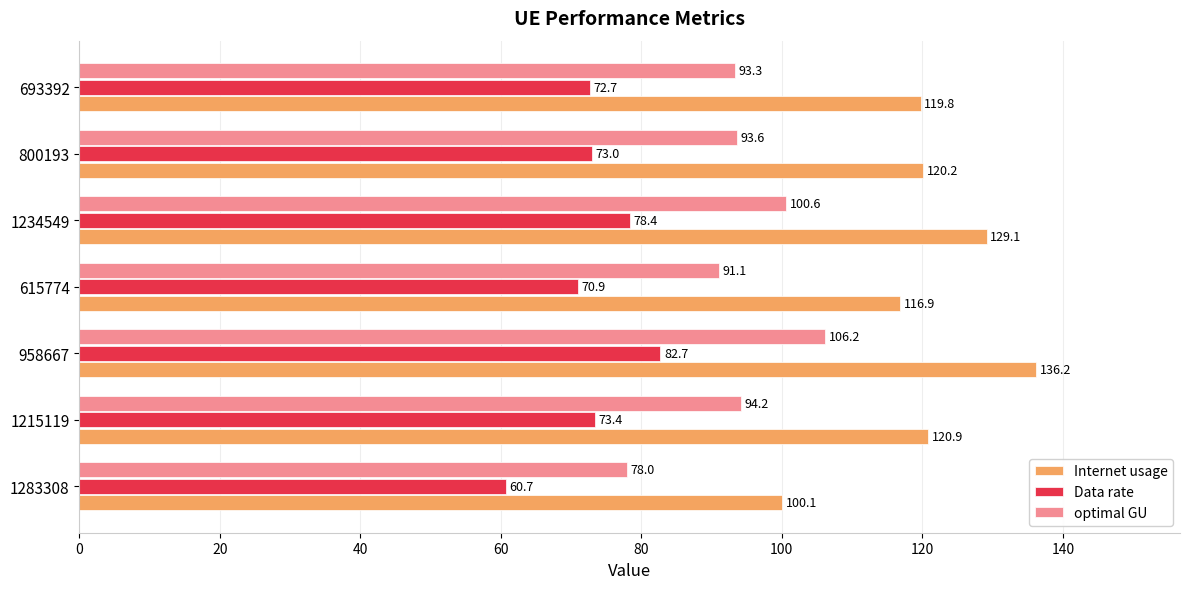

What is the difference between the highest and lowest values at 1215119?

47.5